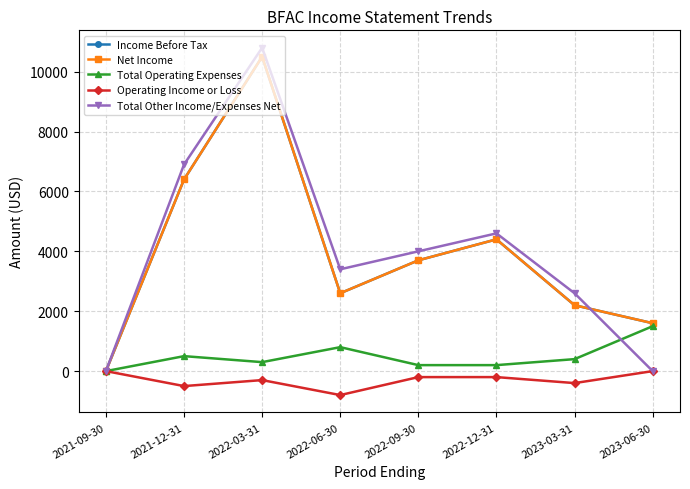

At which label does Net Income reach its peak?

2022-03-31